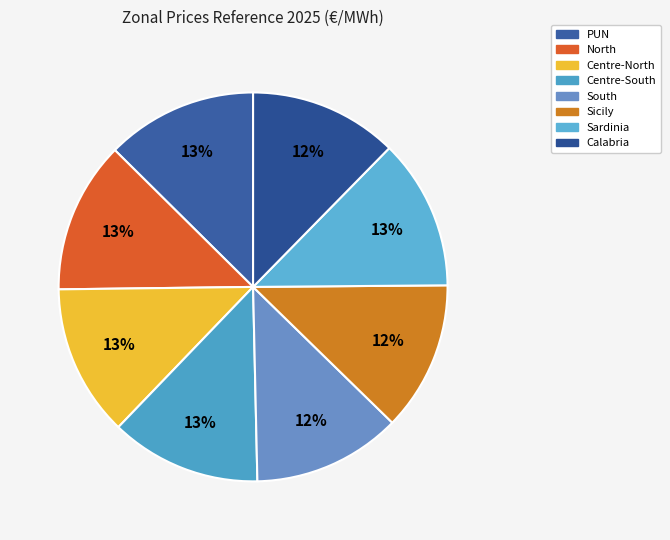

Which slice is the largest?

North